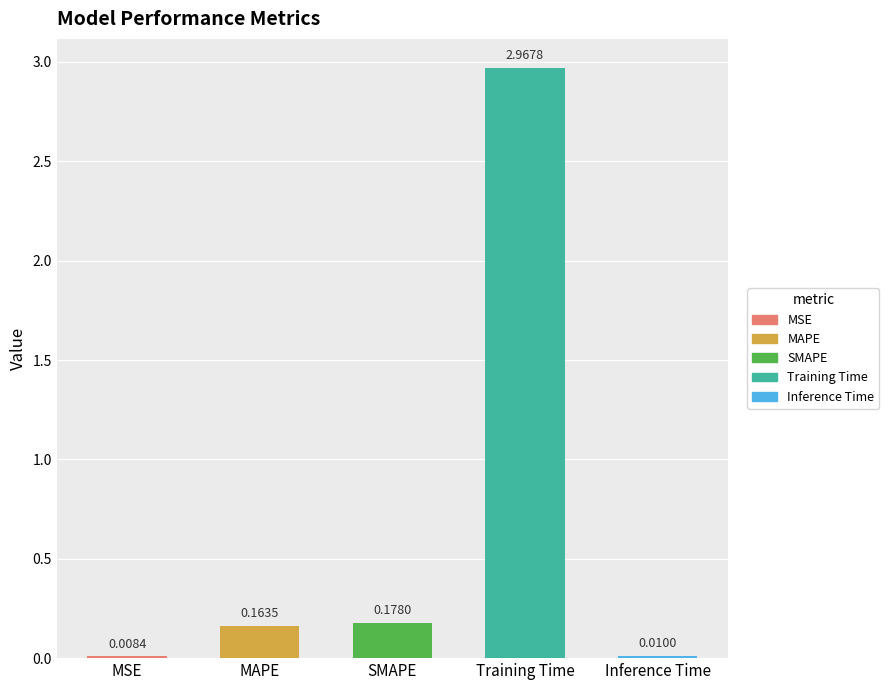

At which category does the chart reach its peak across all series?

Training Time